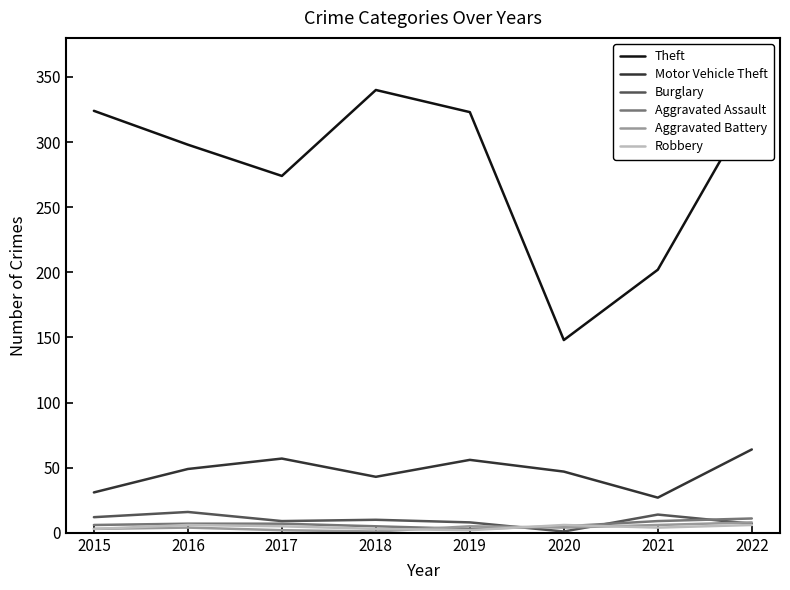

Which series has the widest spread of values?

Theft